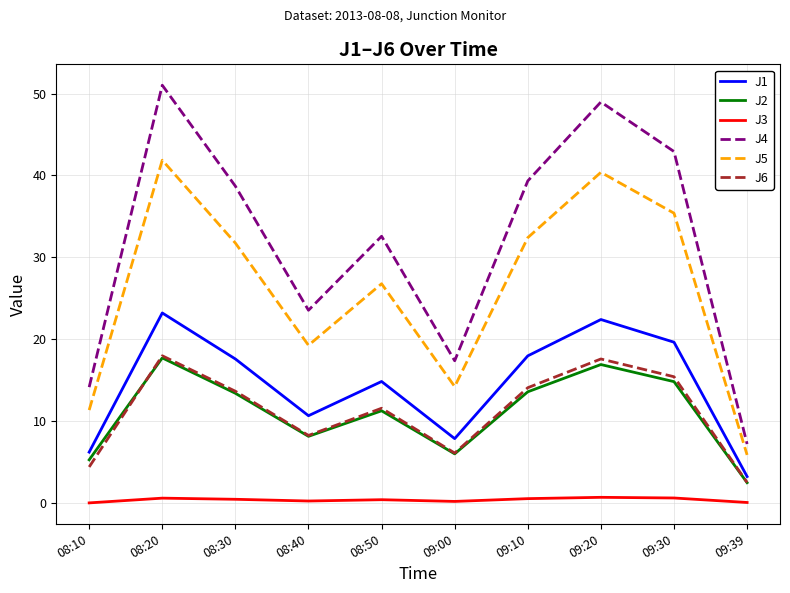

What is the maximum value for J1?

23.2